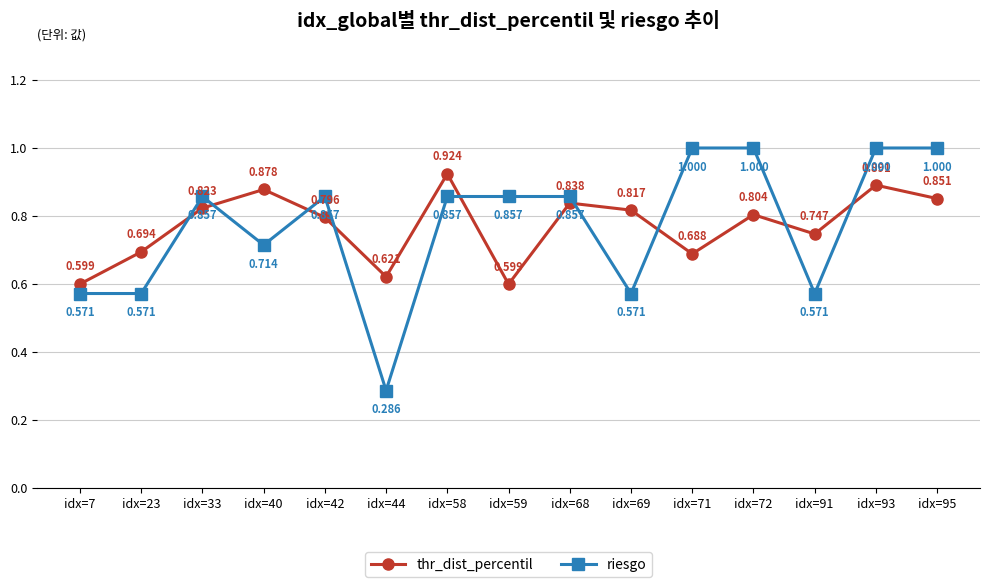

True or false: riesgo and thr_dist_percentil cross at least once.

True